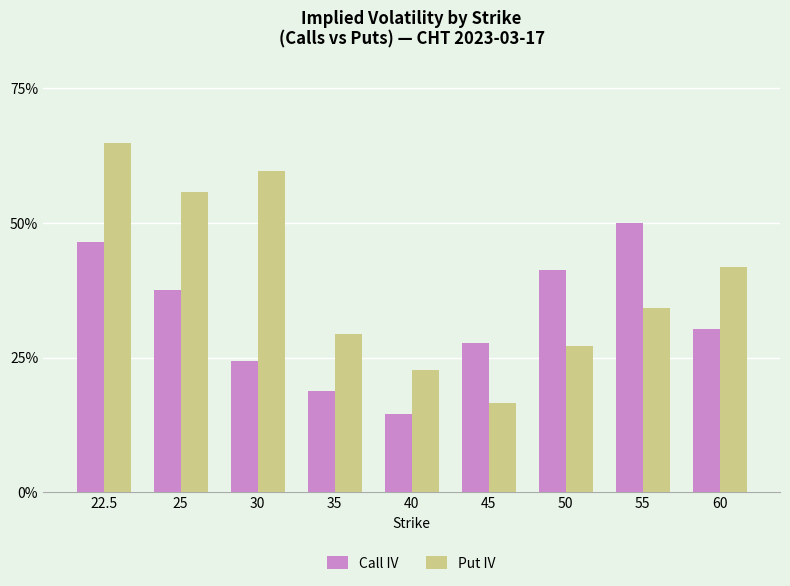

True or false: Put IV has a value of 1.1 at 30.

False